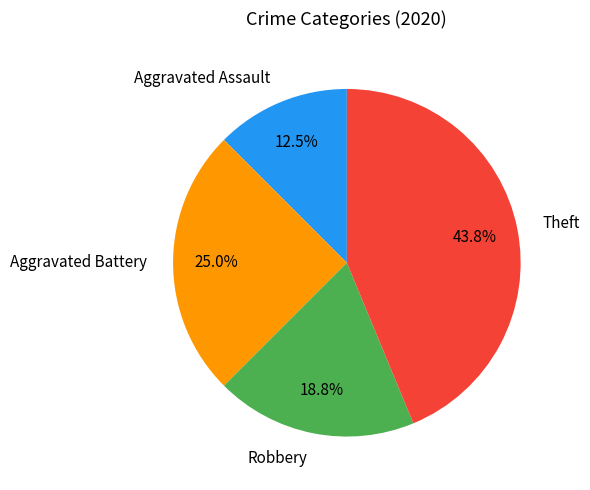

Combined, do Theft and Robbery account for over 50%?

Yes